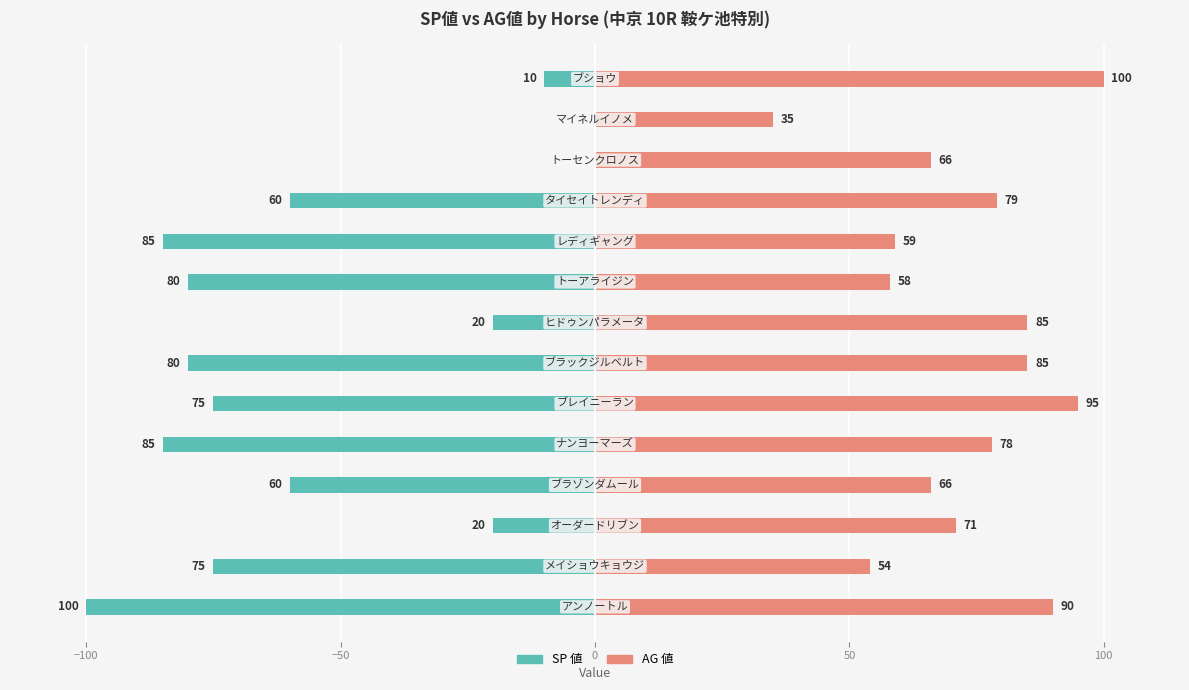

What position from the left is 10?

11